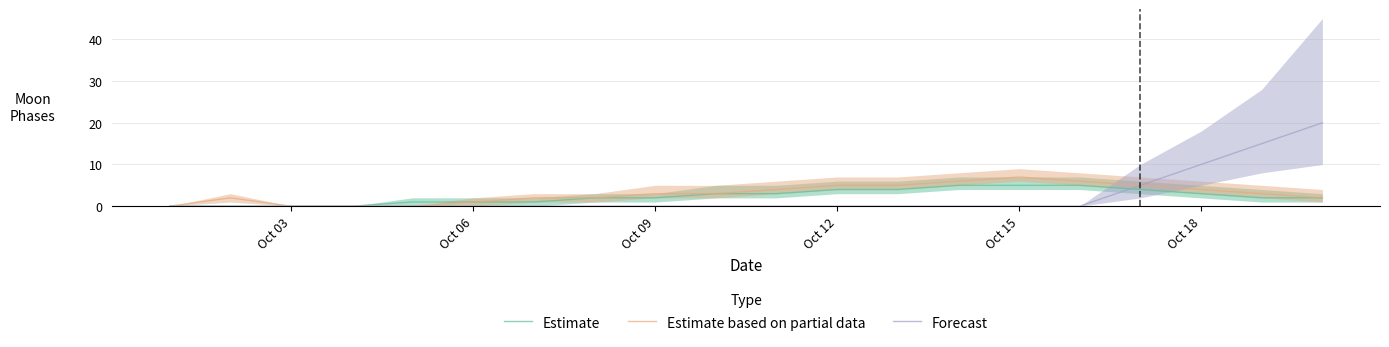

How many values in the Estimate series are below 2?

7